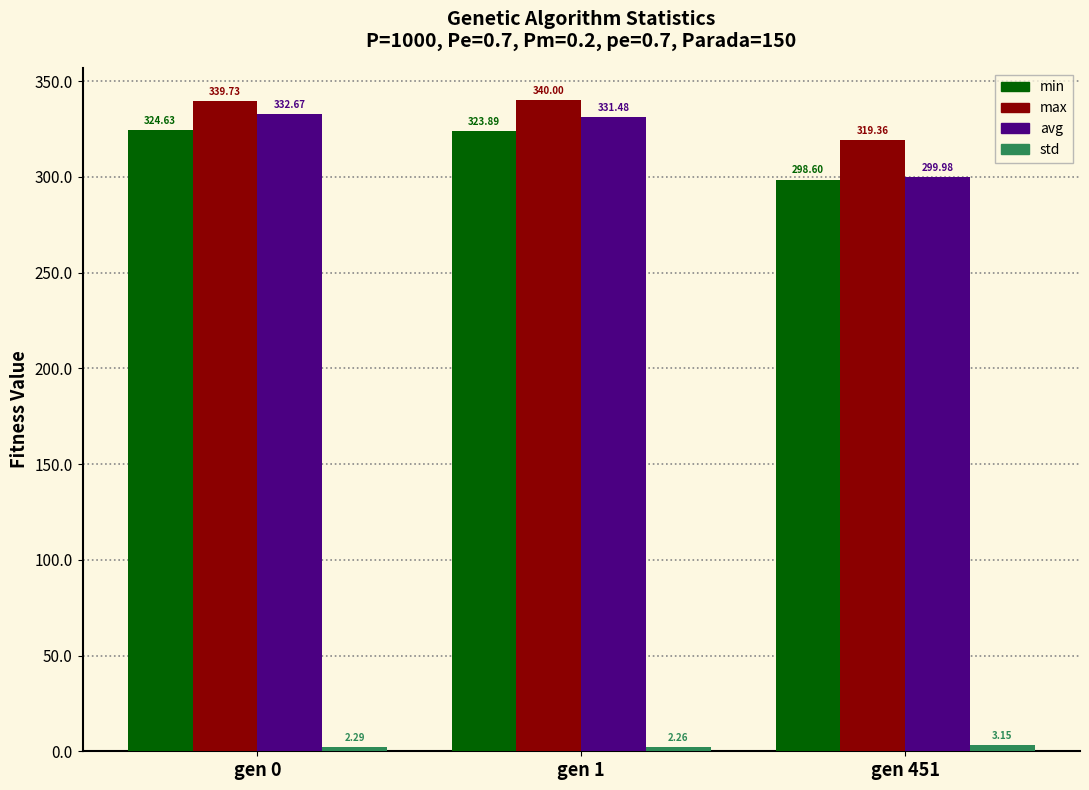

What is the difference between the maximum and minimum values in the min series?

26.0